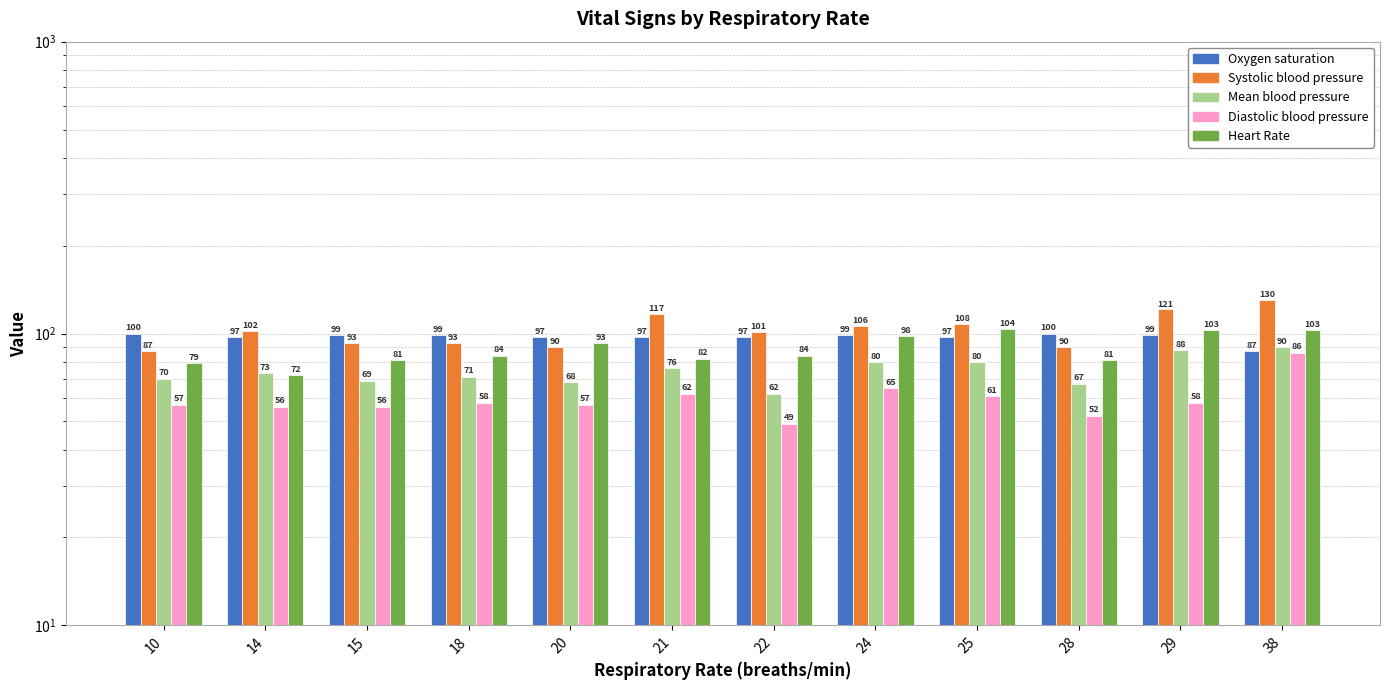

Between 22 and 38, which series saw the biggest shift?

Diastolic blood pressure